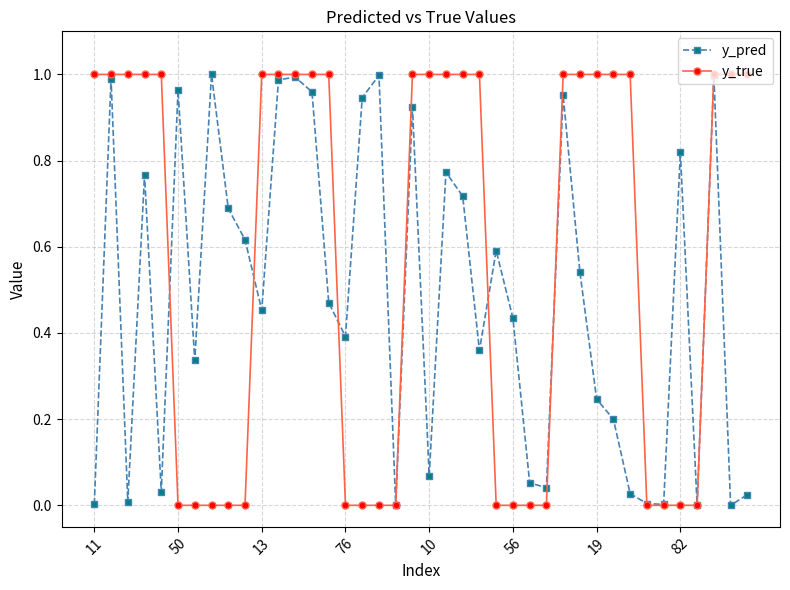

Which series has the widest spread of values?

y_true